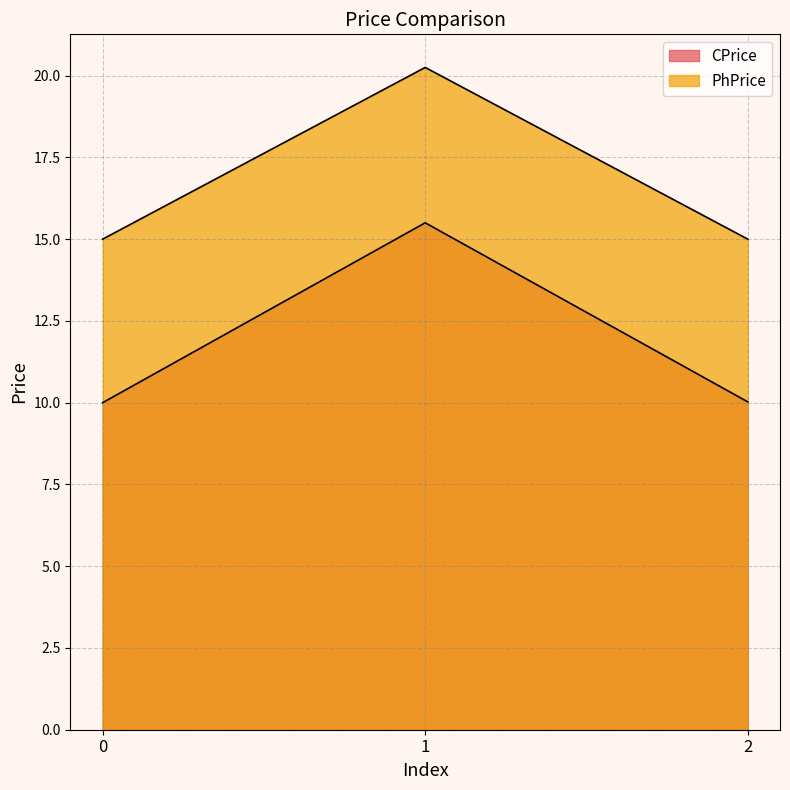

Reading right to left, list all the values displayed in this chart.

CPrice: 10.0	15.5	10.0
PhPrice: 15.0	20.2	15.0